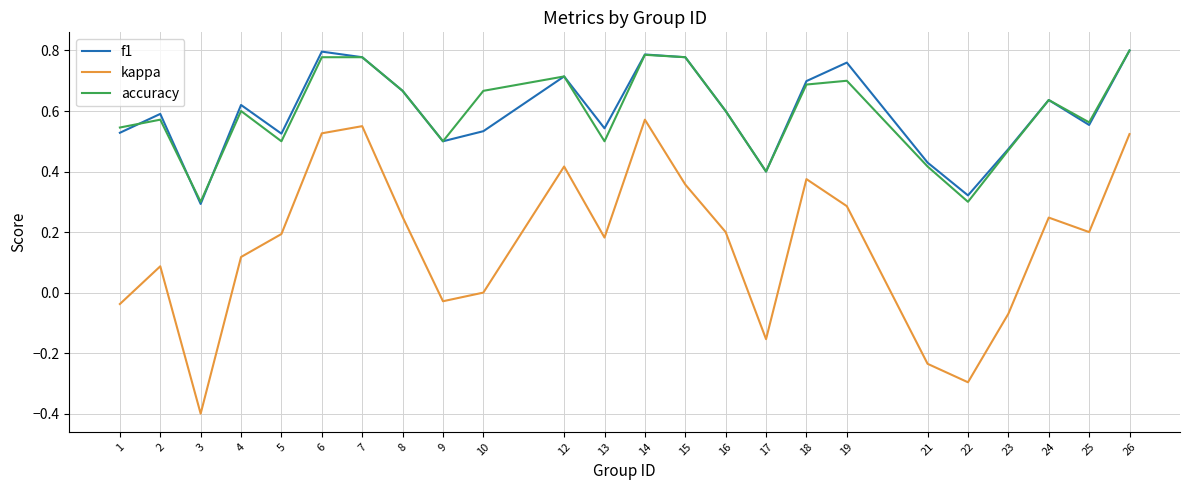

Between 10 and 23, which series saw the biggest shift?

accuracy